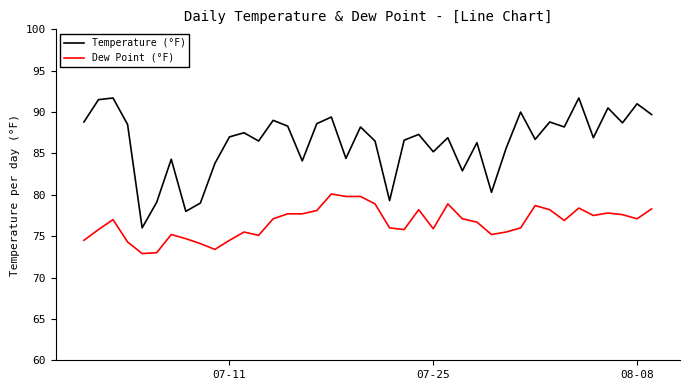

Which series has the largest range (max minus min)?

Temperature (°F)